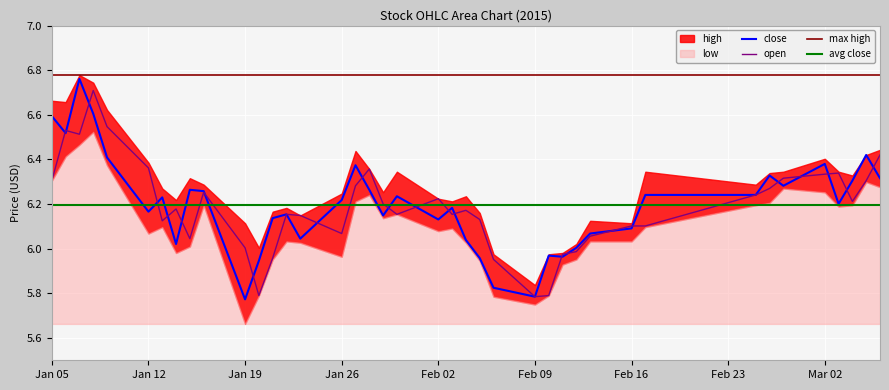

How many categories are shown in the chart?

40